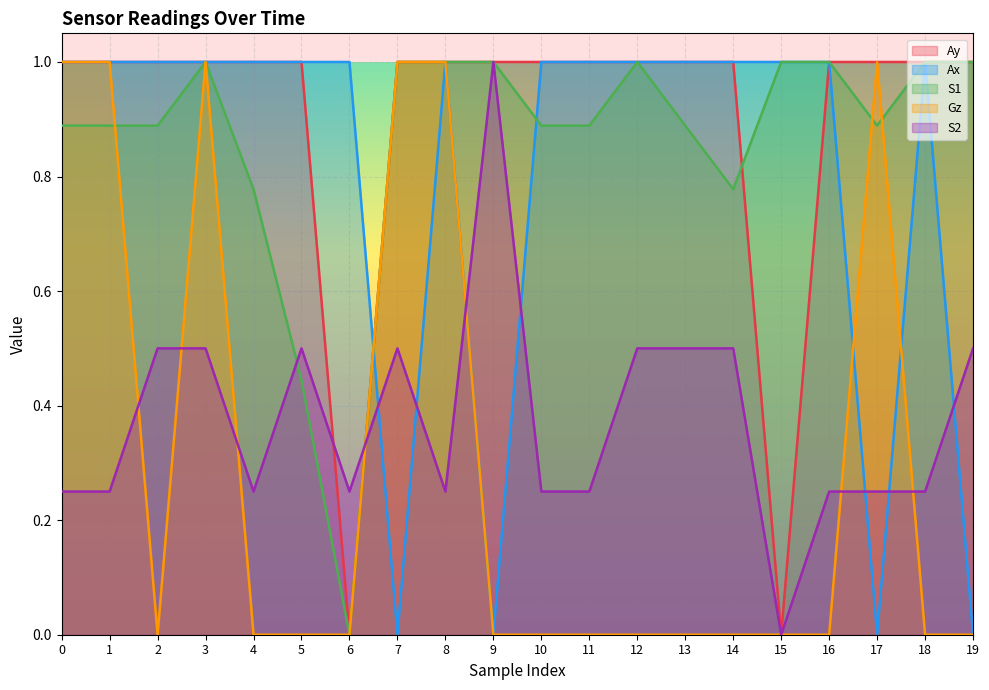

Reading left to right, extract all data points from this chart.

Ay: 0=1.0	1=1.0	2=1.0	3=1.0	4=1.0	5=1.0	6=0.0	7=1.0	8=1.0	9=1.0	10=1.0	11=1.0	12=1.0	13=1.0	14=1.0	15=0.0	16=1.0	17=1.0	18=1.0	19=1.0
Ax: 0=1.0	1=1.0	2=1.0	3=1.0	4=1.0	5=1.0	6=1.0	7=0.0	8=1.0	9=0.0	10=1.0	11=1.0	12=1.0	13=1.0	14=1.0	15=1.0	16=1.0	17=0.0	18=1.0	19=0.0
S1: 0=0.9	1=0.9	2=0.9	3=1.0	4=0.8	5=0.4	6=0.0	7=1.0	8=1.0	9=1.0	10=0.9	11=0.9	12=1.0	13=0.9	14=0.8	15=1.0	16=1.0	17=0.9	18=1.0	19=1.0
Gz: 0=1.0	1=1.0	2=0.0	3=1.0	4=0.0	5=0.0	6=0.0	7=1.0	8=1.0	9=0.0	10=0.0	11=0.0	12=0.0	13=0.0	14=0.0	15=0.0	16=0.0	17=1.0	18=0.0	19=0.0
S2: 0=0.2	1=0.2	2=0.5	3=0.5	4=0.2	5=0.5	6=0.2	7=0.5	8=0.2	9=1.0	10=0.2	11=0.2	12=0.5	13=0.5	14=0.5	15=0.0	16=0.2	17=0.2	18=0.2	19=0.5